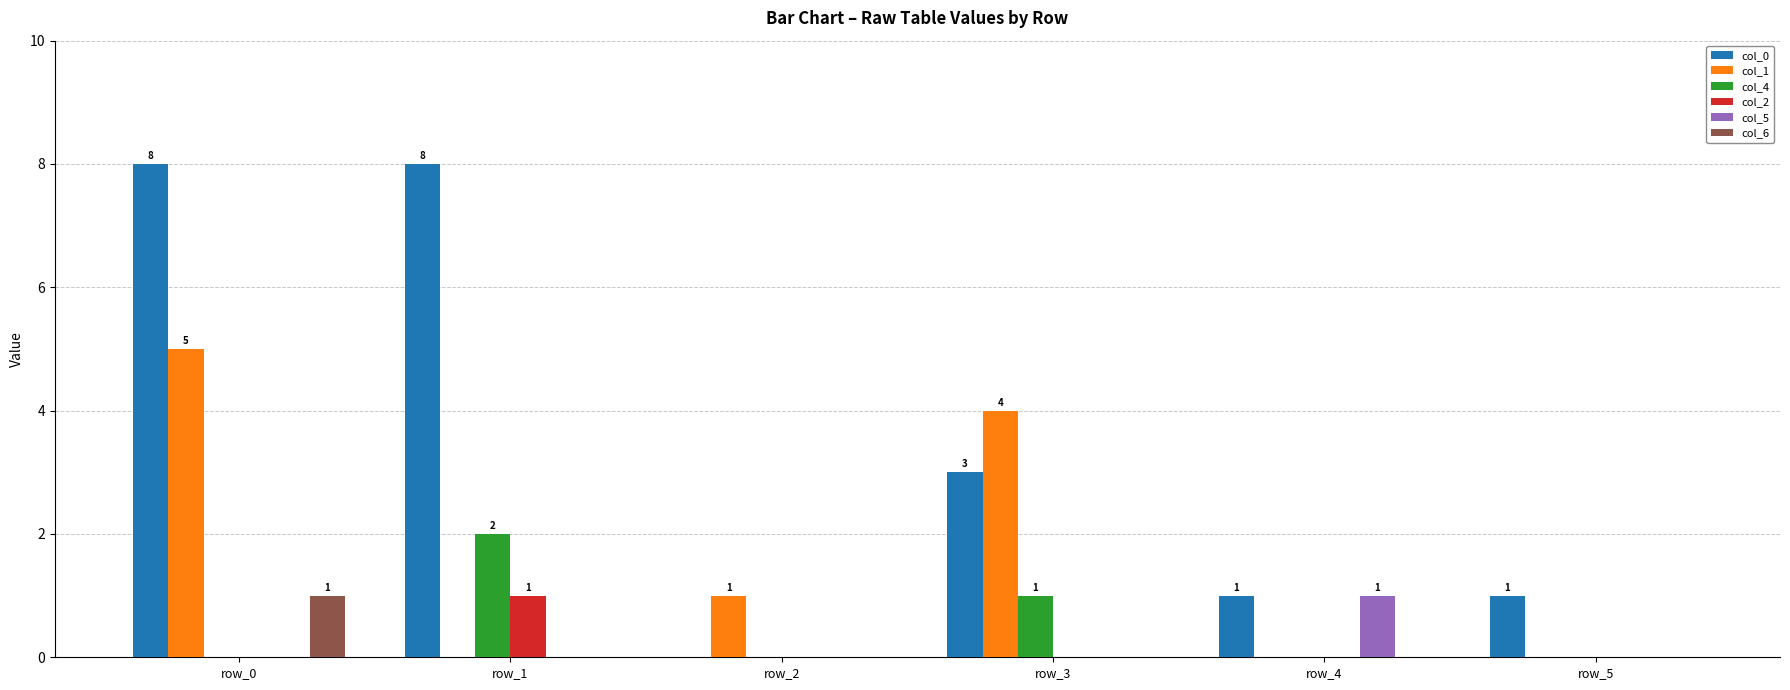

Which category has the highest value in the col_2 series?

row_1